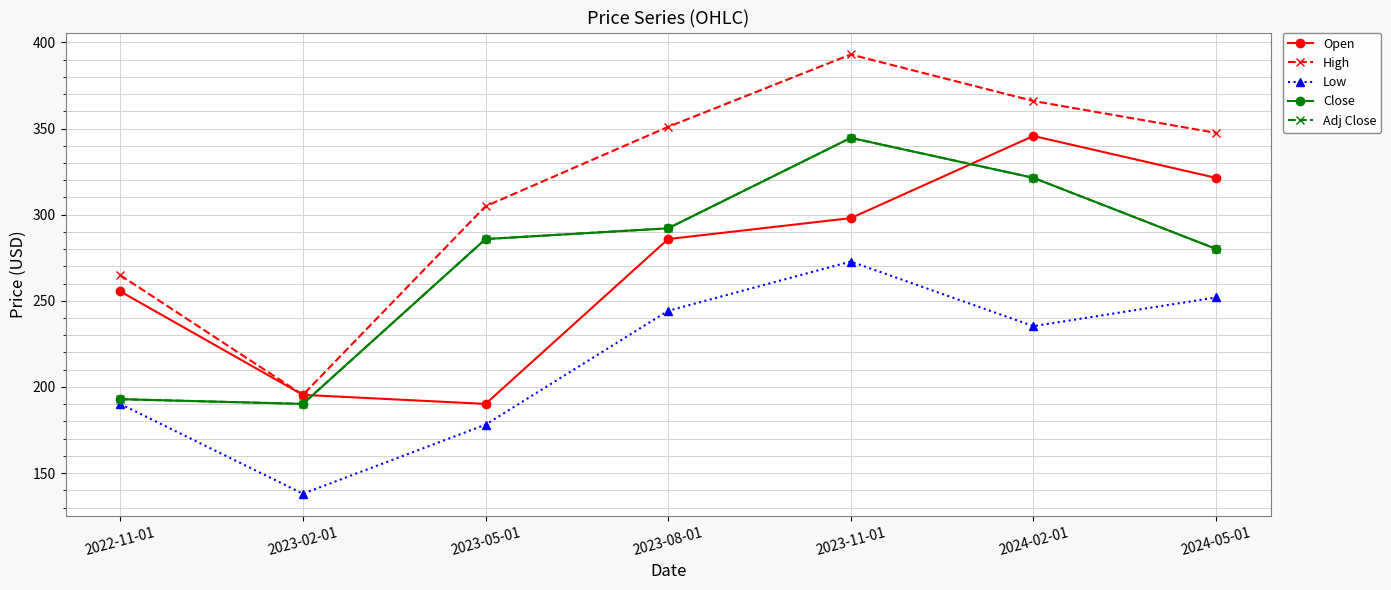

List the labels in order of High value, largest first.

2023-11-01, 2024-02-01, 2023-08-01, 2024-05-01, 2023-05-01, 2022-11-01, 2023-02-01